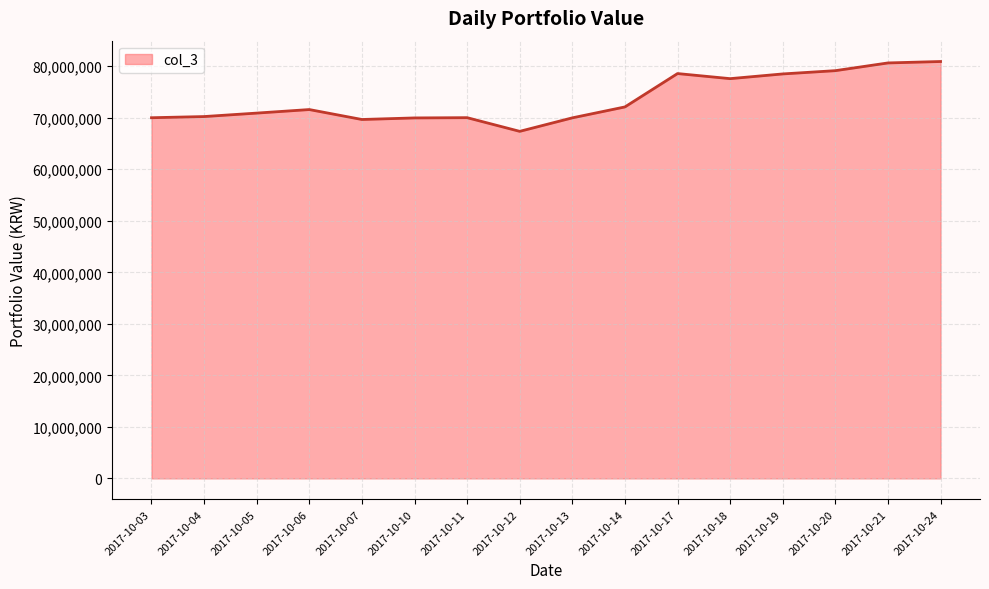

The chart shows a value of 80910089 at 2017-10-24. True or false?

True